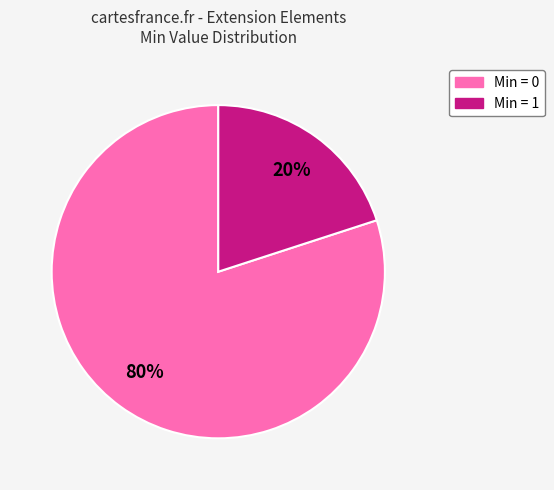

Does any single category account for the majority?

Yes